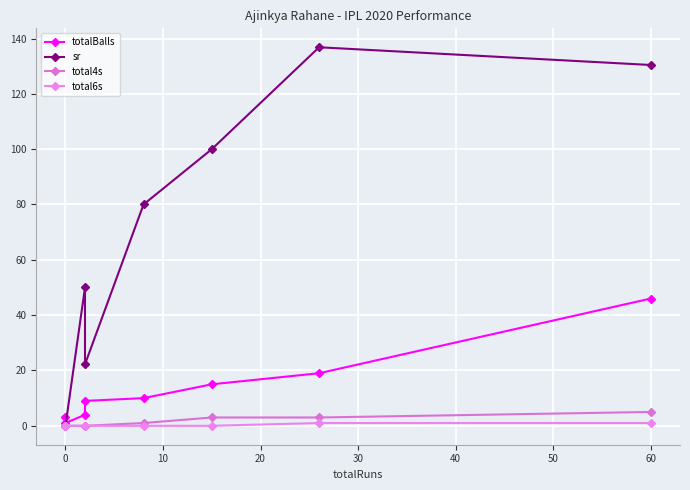

True or false: total4s and sr intersect in this chart.

False